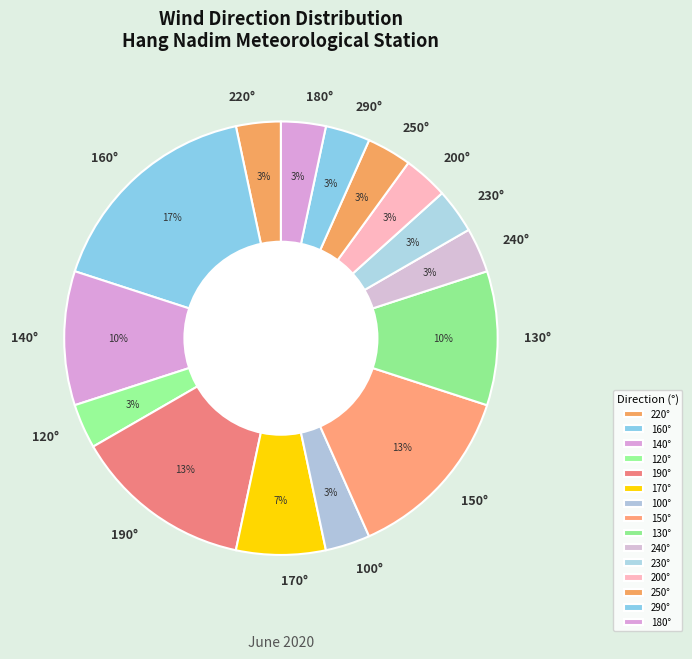

How many segments does this pie chart have?

15